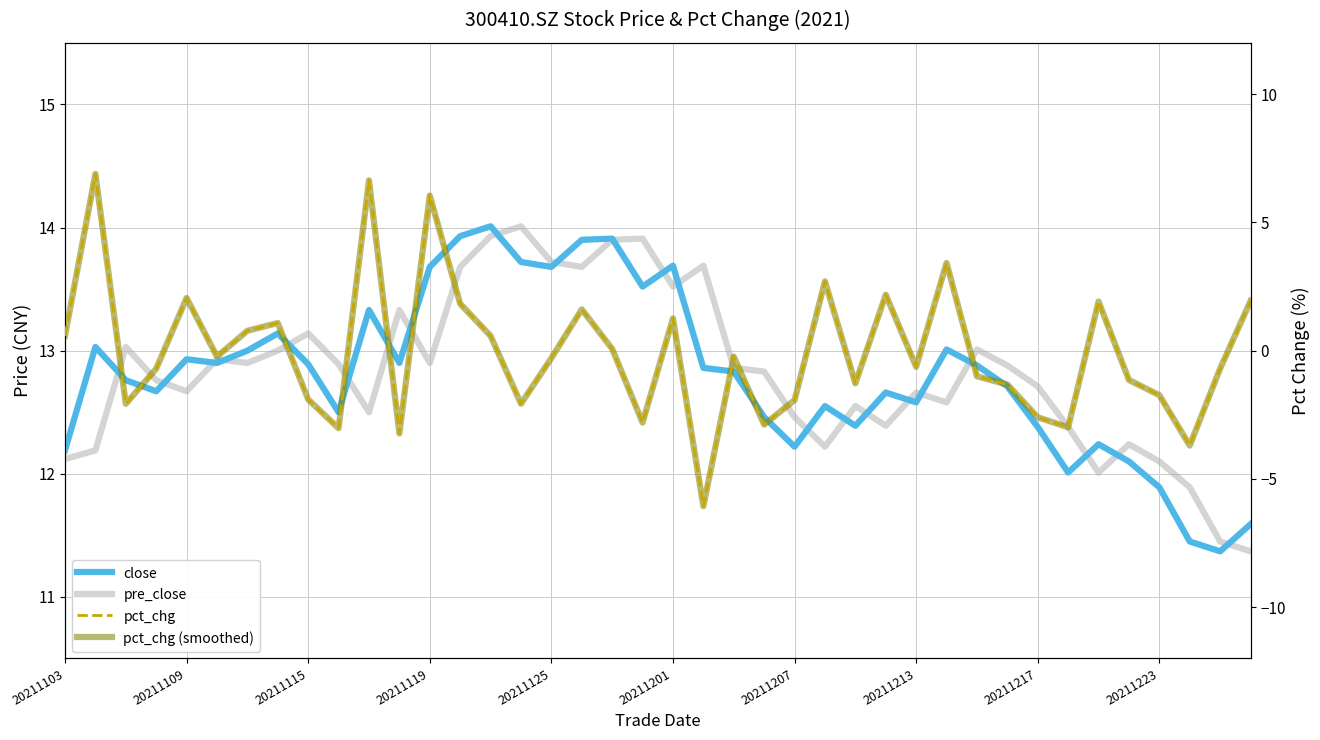

How many categories are shown in the chart?

40